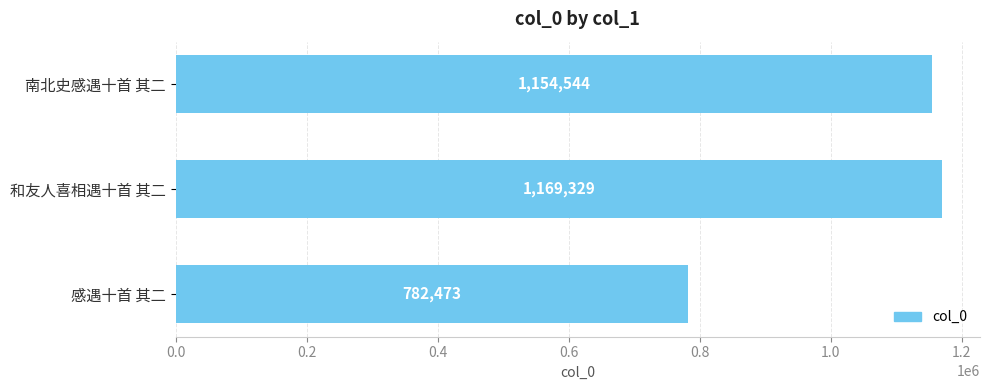

The value at 南北史感遇十首 其二 is 1575159. True or false?

False